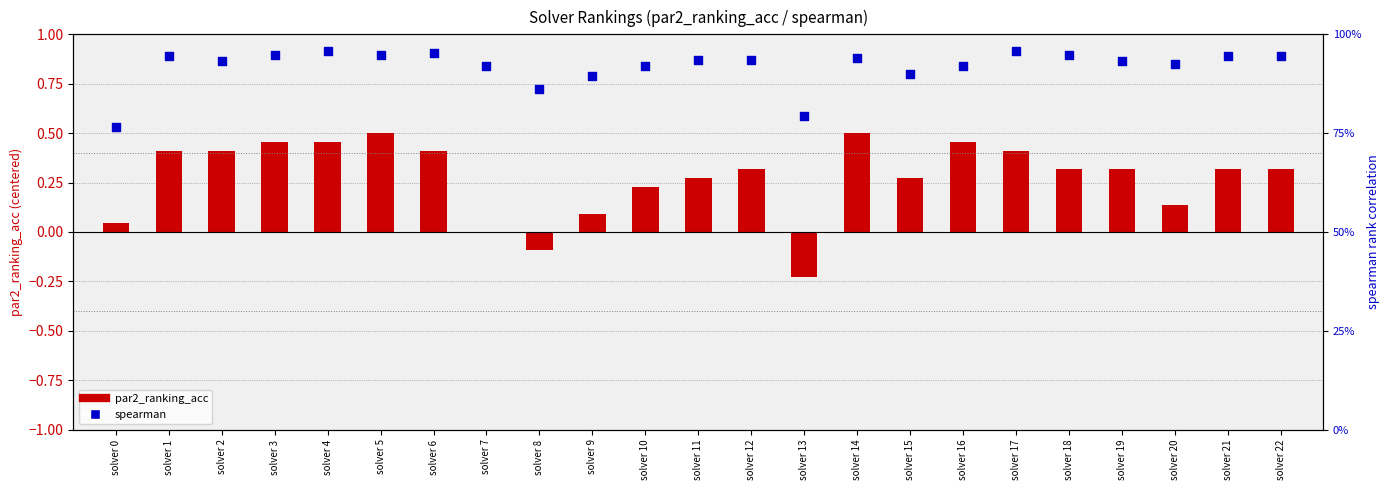

Which series has the largest total across all categories?

spearman